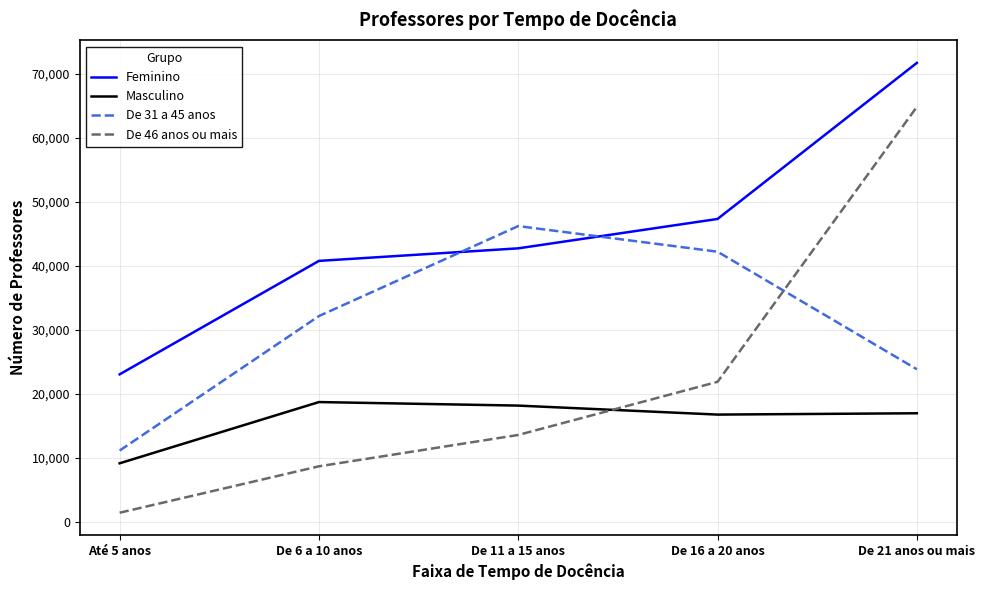

Where do De 31 a 45 anos and De 46 anos ou mais first cross each other?

De 16 a 20 anos and De 21 anos ou mais